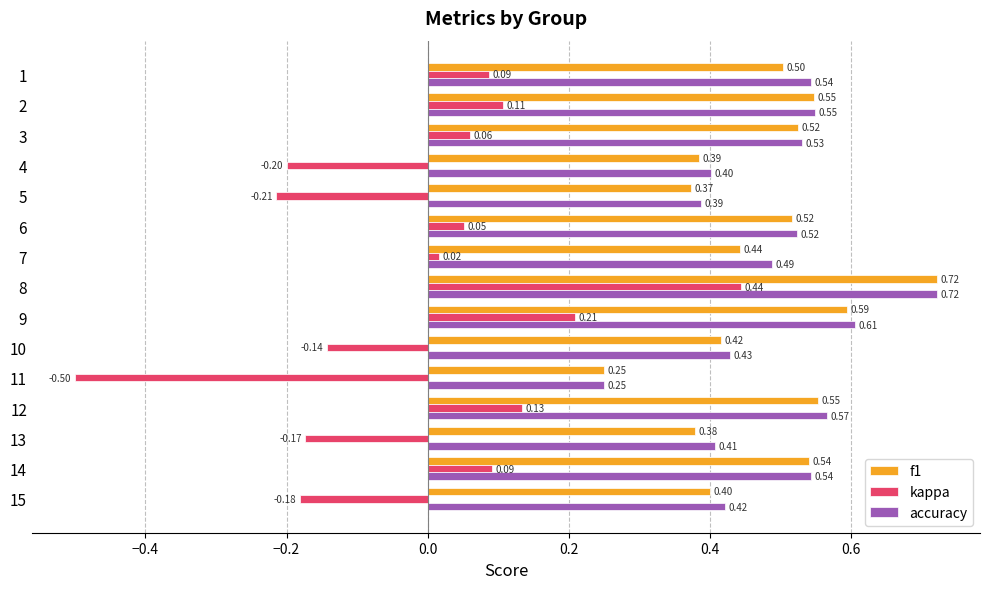

Between 4 and 9, which series saw the biggest shift?

kappa